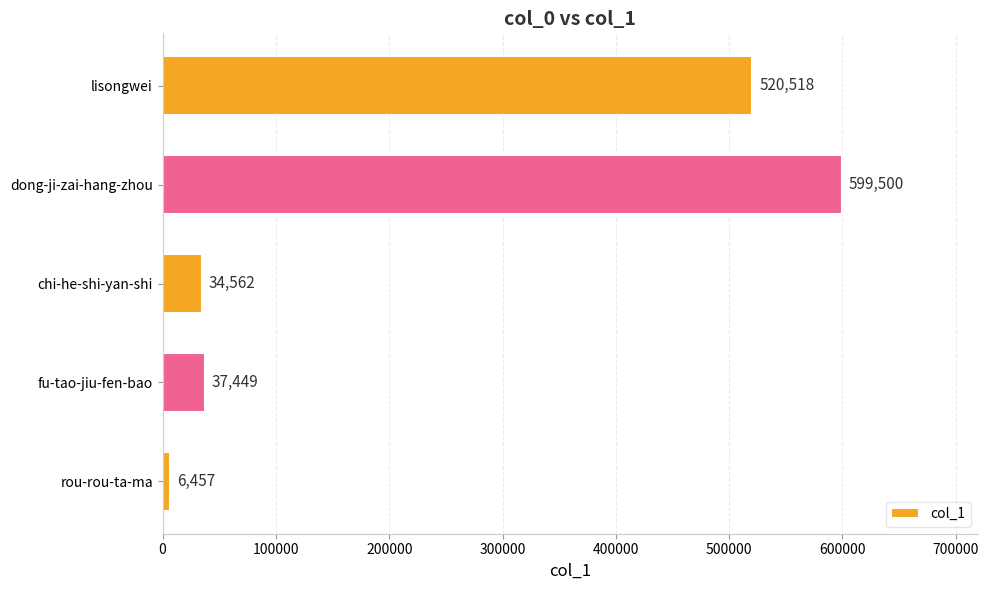

What is the sum of all values?

1198486